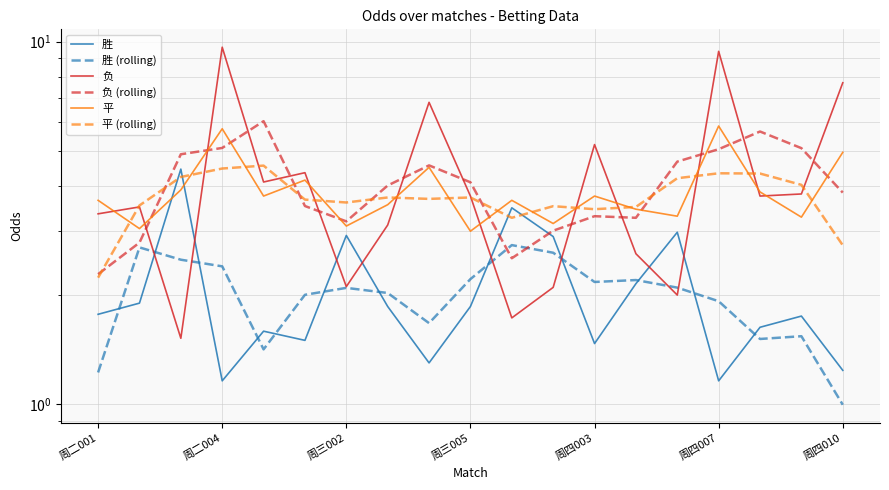

What are all the series names shown in the legend?

胜, 胜 (rolling), 负, 负 (rolling), 平, 平 (rolling)